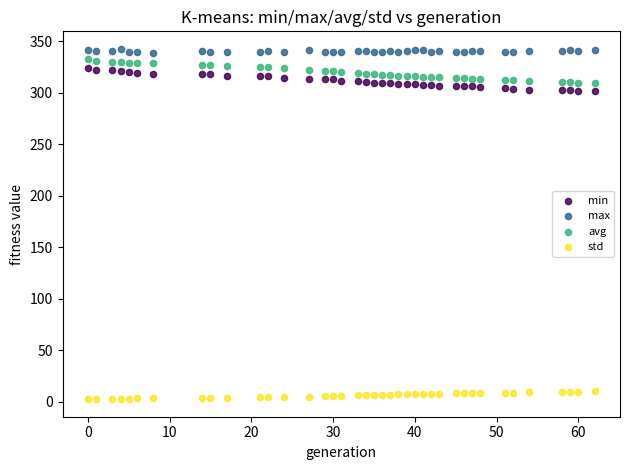

What is the X range (max minus min) for the scatter plot?

62.0